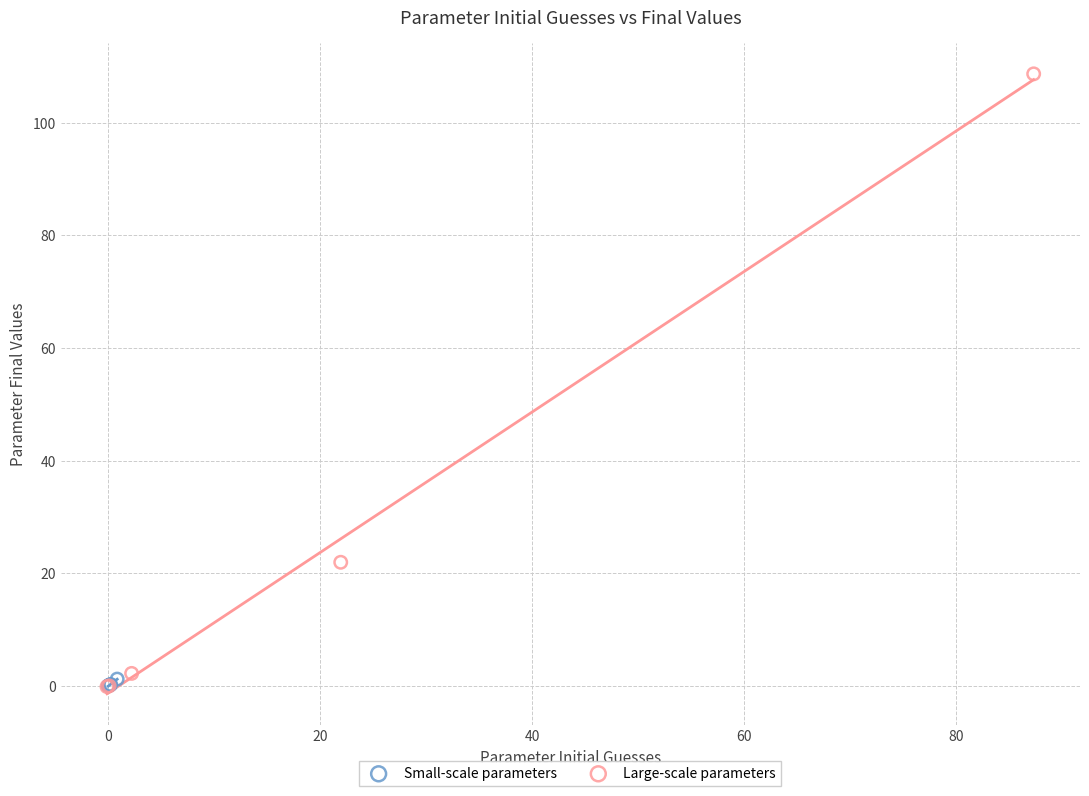

Which series reaches the maximum Y coordinate?

Large-scale parameters